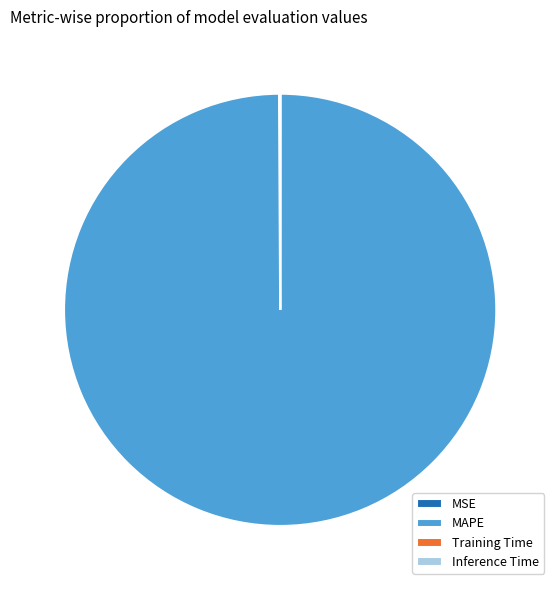

True or false: MAPE accounts for 100% of the total.

True